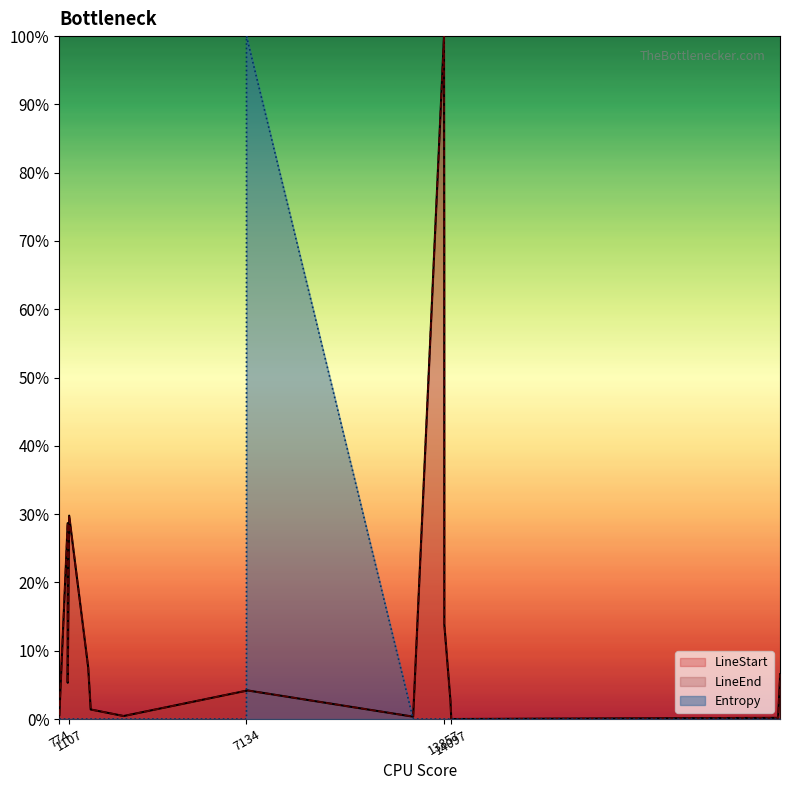

Rank the series at 25271 from lowest to highest value.

Entropy, LineStart, LineEnd